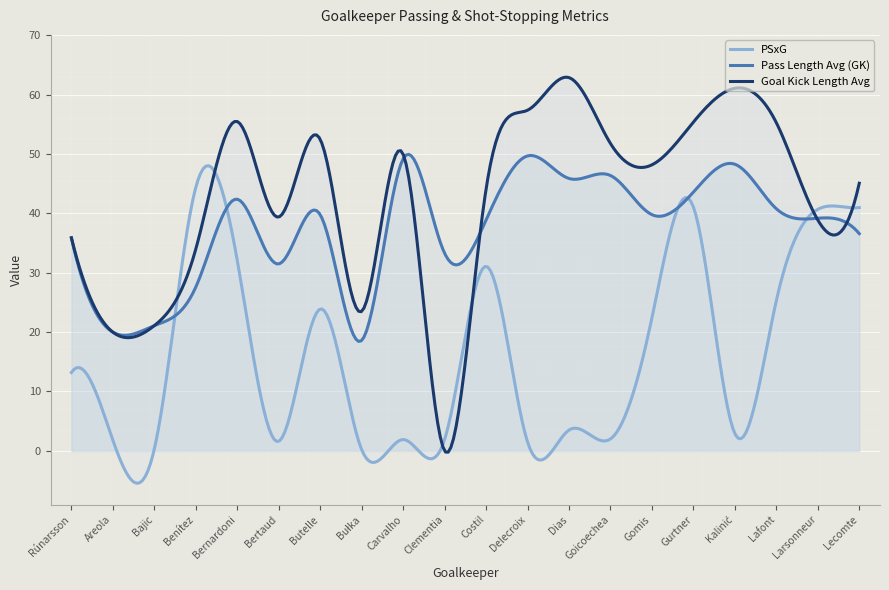

At which category is the sum across all series the highest?

Gurtner